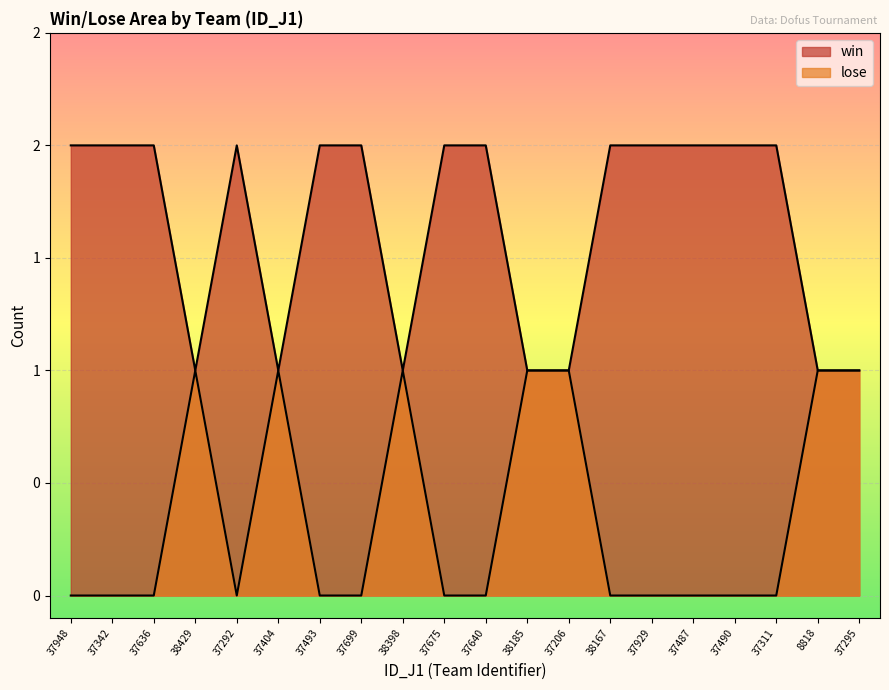

Reading left to right, transcribe all the data shown in this chart.

win: 37948=2	37342=2	37636=2	38429=1	37292=2	37404=1	37493=2	37699=2	38398=1	37675=2	37640=2	38185=1	37206=1	38167=2	37929=2	37487=2	37490=2	37311=2	8818=1	37295=1
lose: 37948=0	37342=0	37636=0	38429=1	37292=0	37404=1	37493=0	37699=0	38398=1	37675=0	37640=0	38185=1	37206=1	38167=0	37929=0	37487=0	37490=0	37311=0	8818=1	37295=1